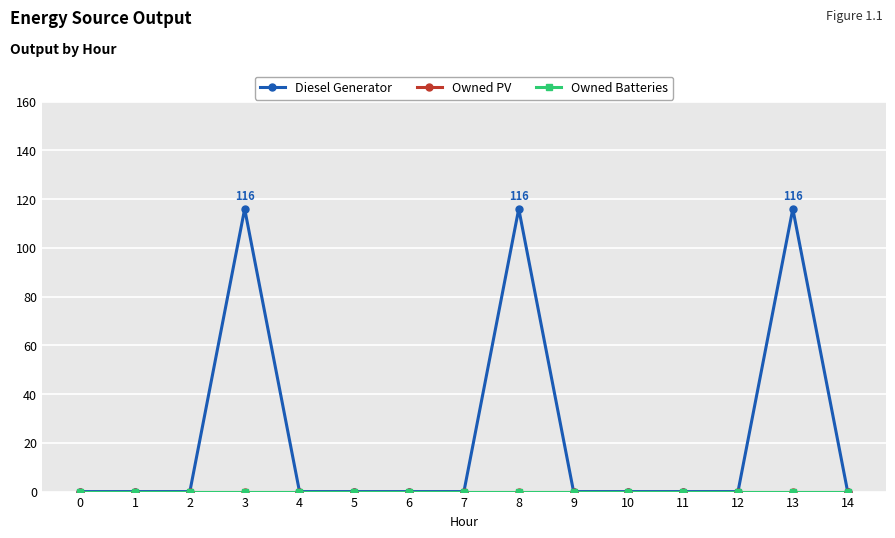

Is this an area chart (filled region under the line)?

No